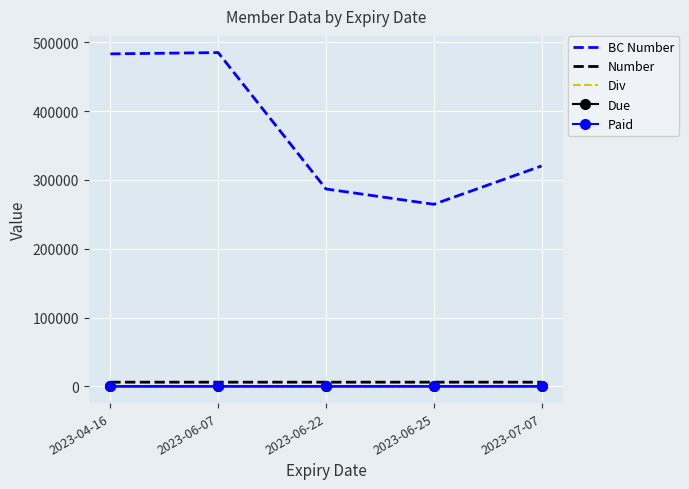

At which label is Div closest to 3?

2023-06-25